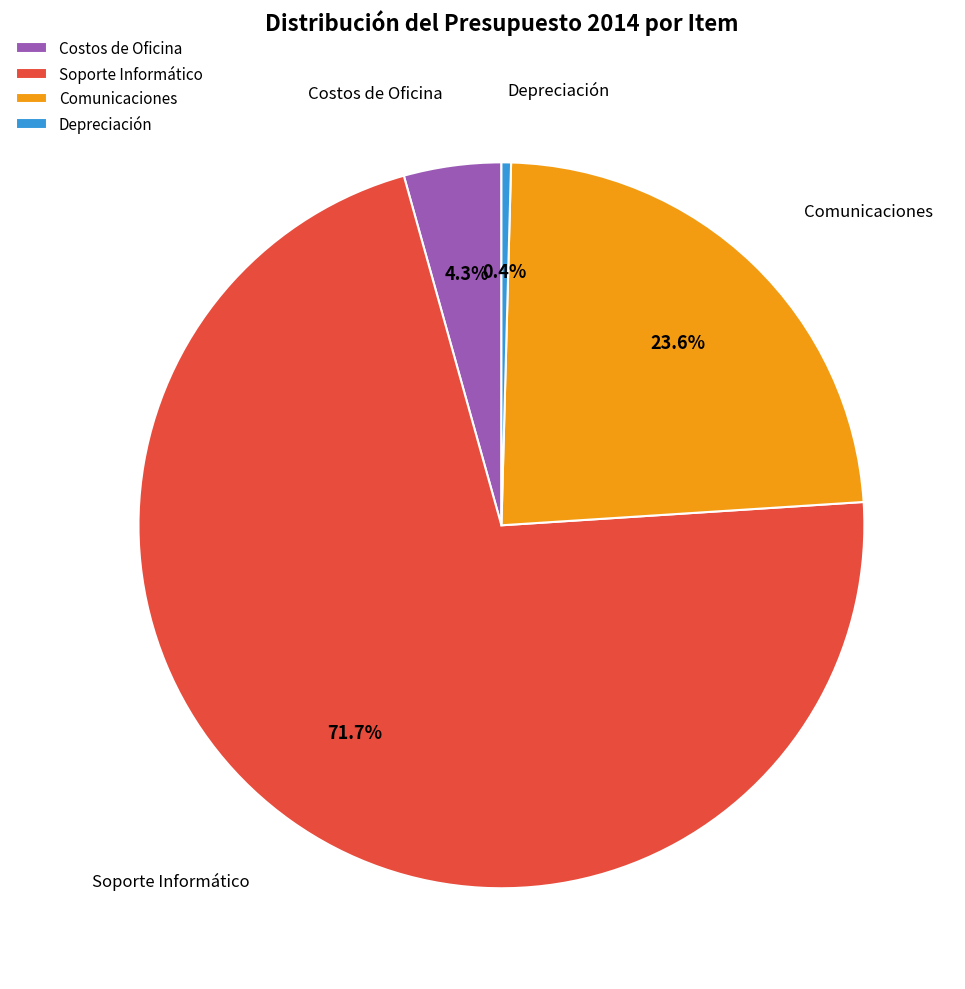

Count the number of slices in the pie.

4